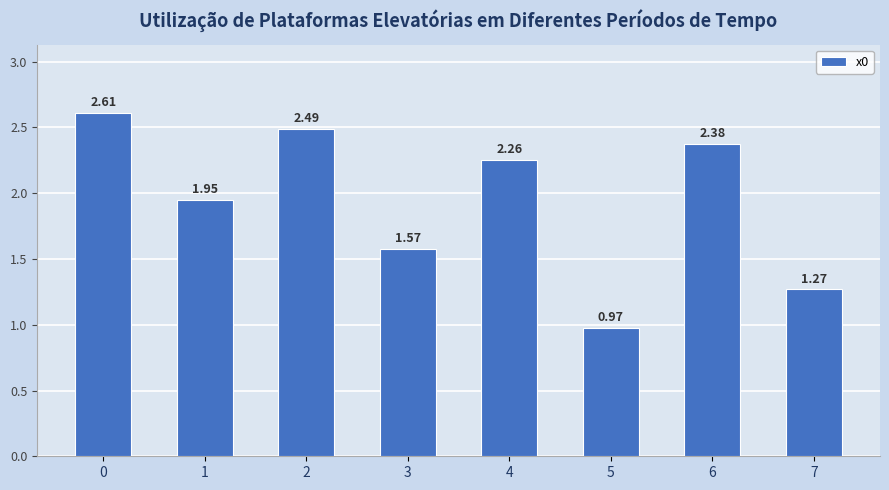

List the labels in order of value, largest first.

0, 2, 6, 4, 1, 3, 7, 5